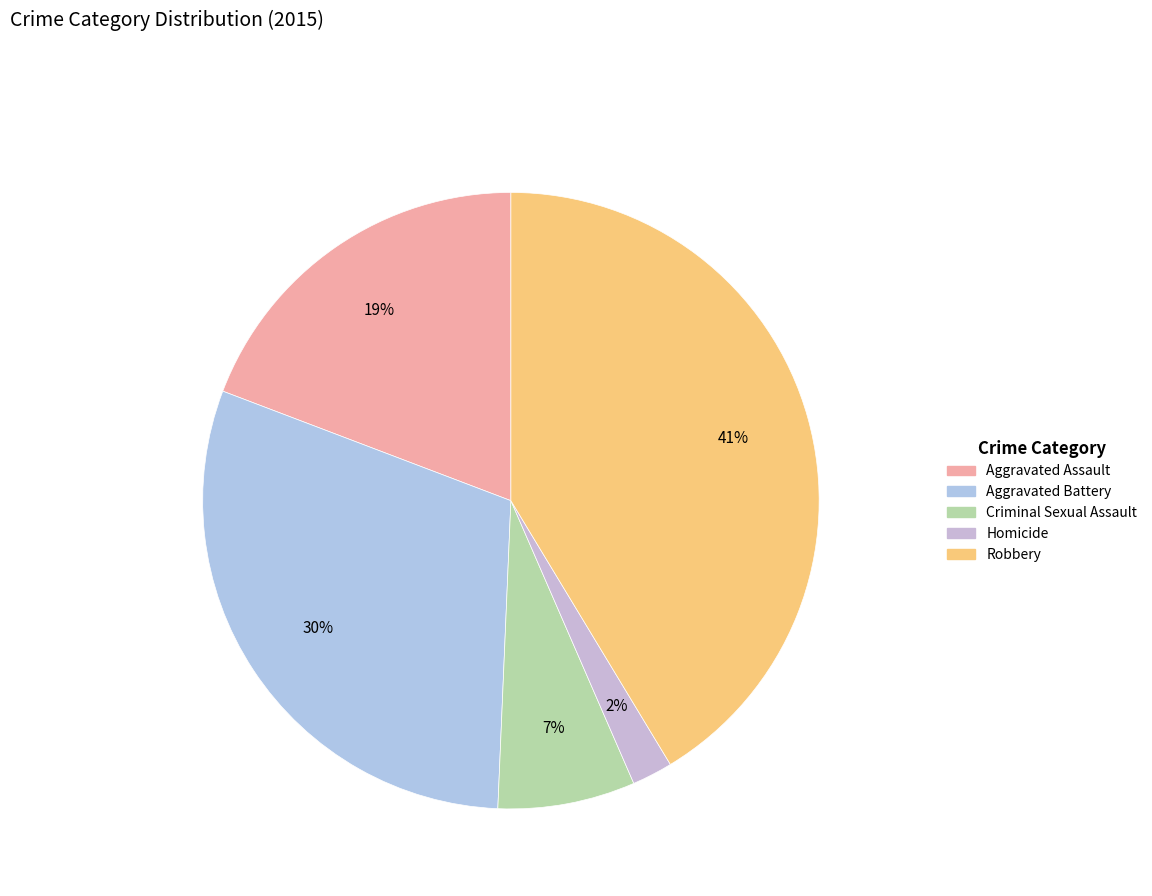

What is the total percentage of Aggravated Assault and Aggravated Battery?

49.3%